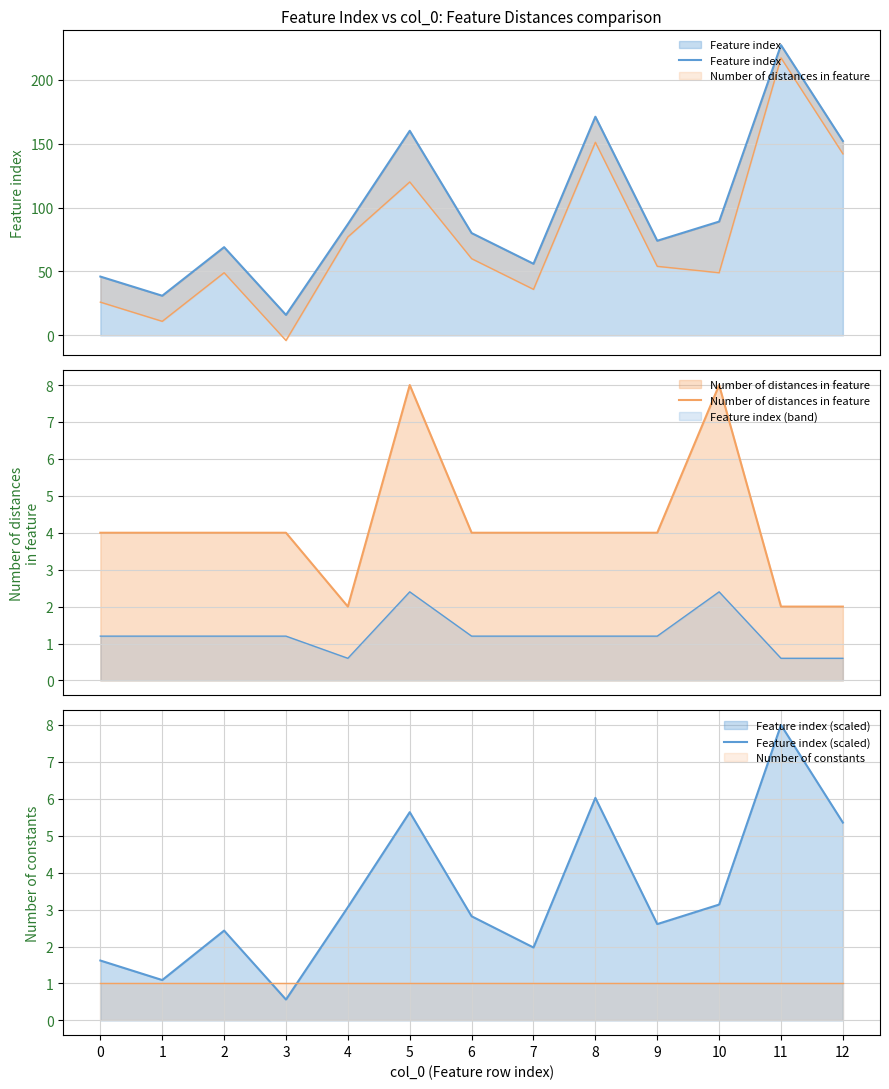

Reading left to right, list all the values displayed in this chart.

Feature index: 46.0	31.0	69.0	16.0	87.0	160.0	80.0	56.0	171.0	74.0	89.0	227.0	152.0
Number of distances in feature: 4.0	4.0	4.0	4.0	2.0	8.0	4.0	4.0	4.0	4.0	8.0	2.0	2.0
Feature index (scaled): 1.6	1.1	2.4	0.6	3.1	5.6	2.8	2.0	6.0	2.6	3.1	8.0	5.4